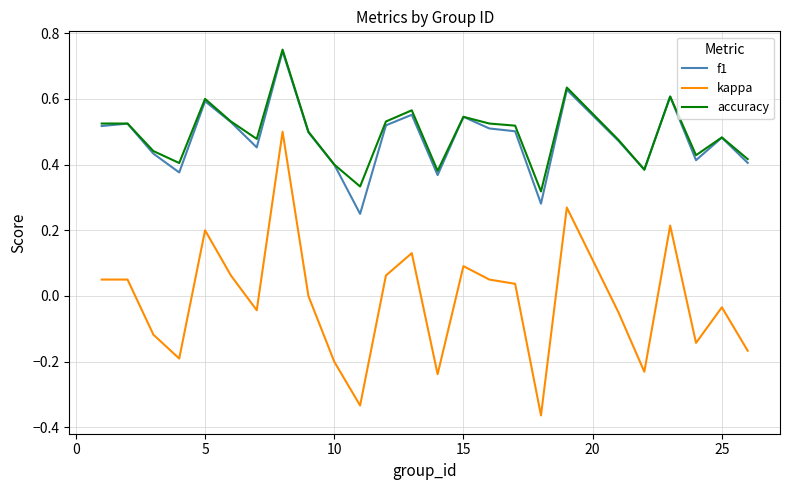

Which series has the widest spread of values?

kappa